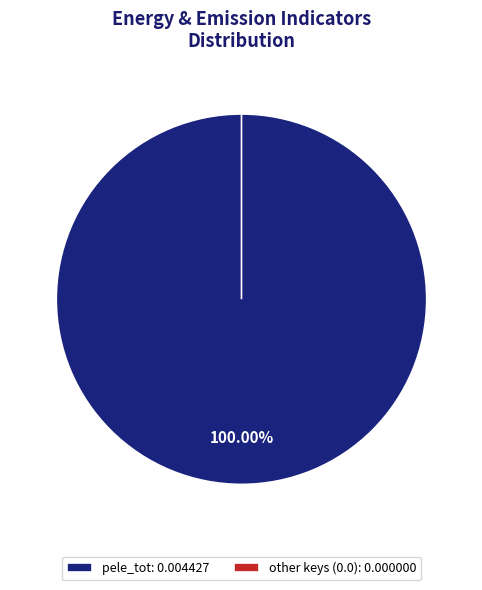

Is it true that idis_tot is 10% of the pie?

False